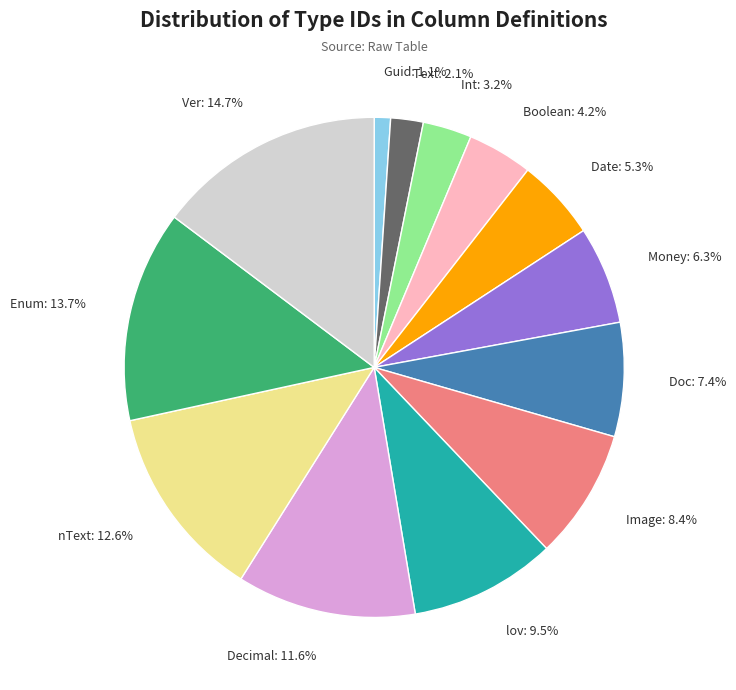

Which has a higher value, Int or Guid?

Int